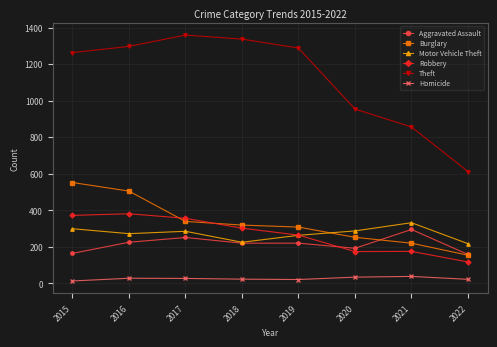

Does the chart display data point markers on the line(s)?

Yes